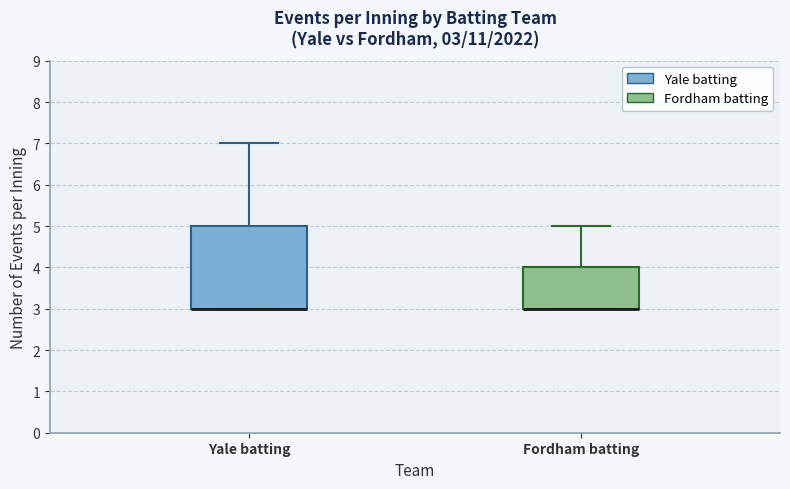

Comparing the boxes themselves (not the whiskers), which one is the tallest?

Yale batting